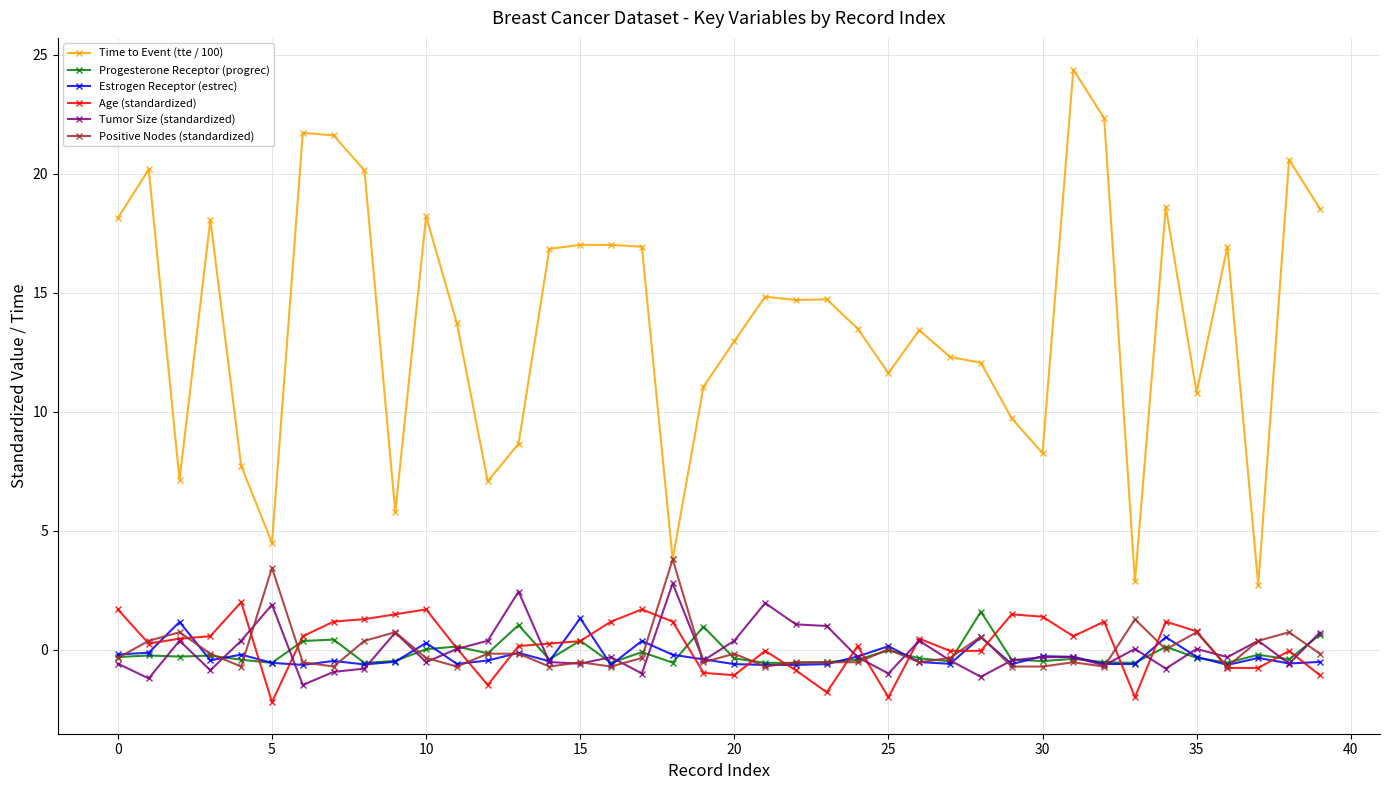

Which series has the widest spread of values?

Time to Event (tte / 100)